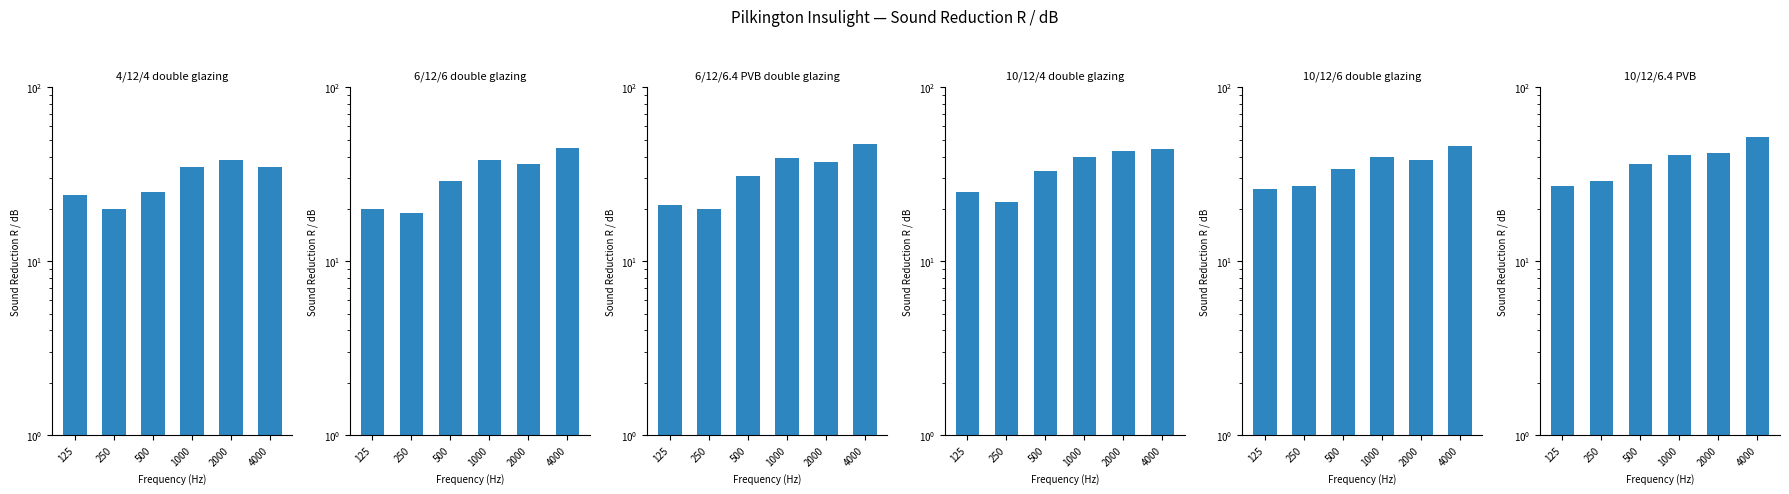

Are the bars grouped side by side (vs. stacked)?

Yes